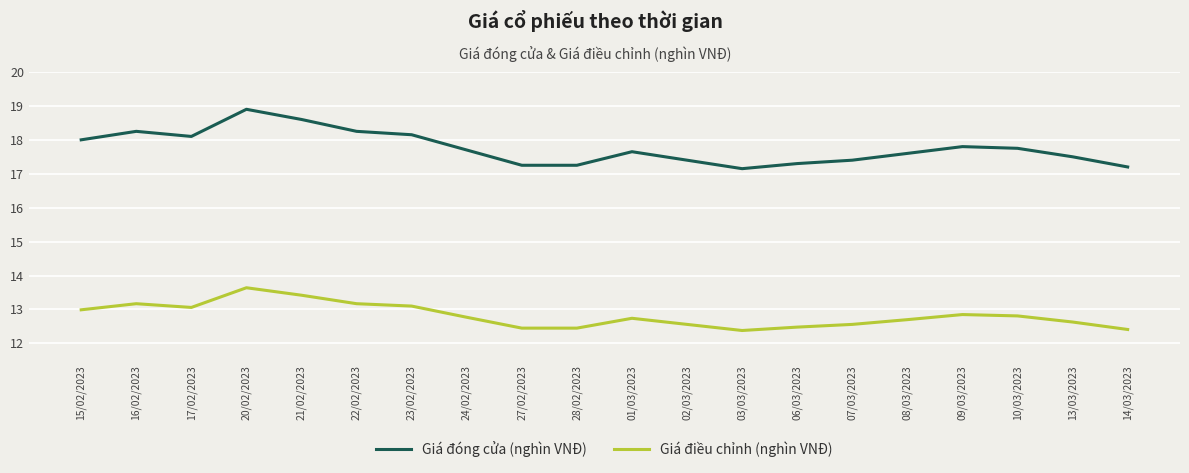

What position from the right is 14/03/2023?

1